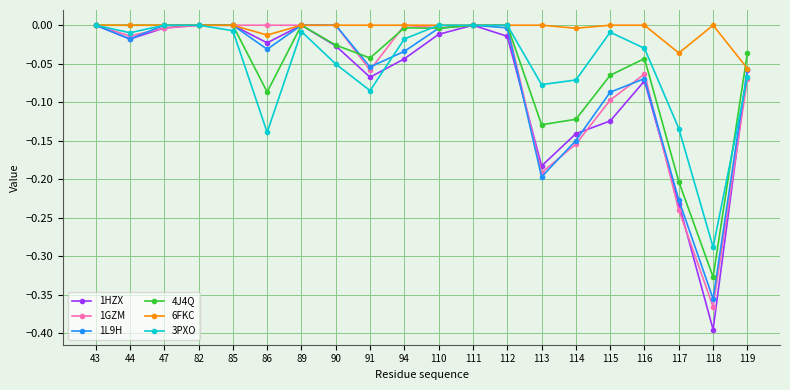

What is the difference between the maximum and minimum values in the 4J4Q series?

0.3